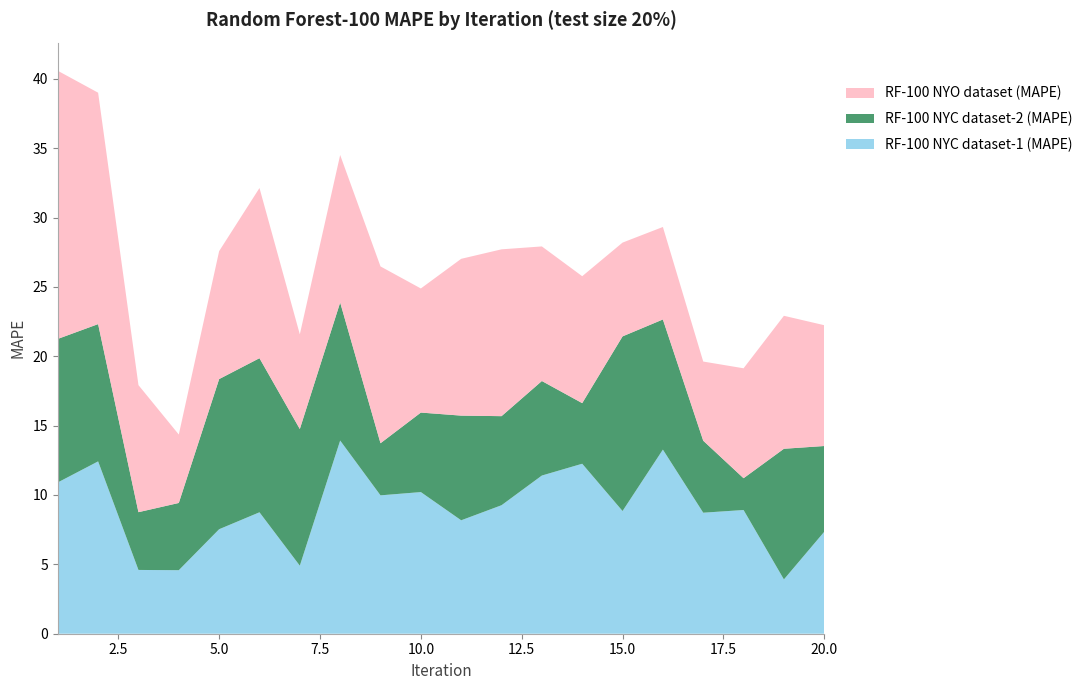

Reading left to right, extract all data points from this chart.

RF-100 NYC dataset-1 (MAPE): 1=10.9	2=12.4	3=4.6	4=4.6	5=7.5	6=8.8	7=4.9	8=13.9	9=10.0	10=10.2	11=8.2	12=9.3	13=11.4	14=12.3	15=8.8	16=13.3	17=8.7	18=8.9	19=3.9	20=7.3
RF-100 NYC dataset-2 (MAPE): 1=10.3	2=9.9	3=4.2	4=4.8	5=10.8	6=11.1	7=9.9	8=9.9	9=3.8	10=5.7	11=7.5	12=6.4	13=6.8	14=4.4	15=12.6	16=9.4	17=5.2	18=2.3	19=9.4	20=6.2
RF-100 NYO dataset (MAPE): 1=19.3	2=16.7	3=9.2	4=4.9	5=9.2	6=12.3	7=6.8	8=10.6	9=12.7	10=8.9	11=11.3	12=12.0	13=9.7	14=9.1	15=6.8	16=6.7	17=5.7	18=7.9	19=9.6	20=8.7